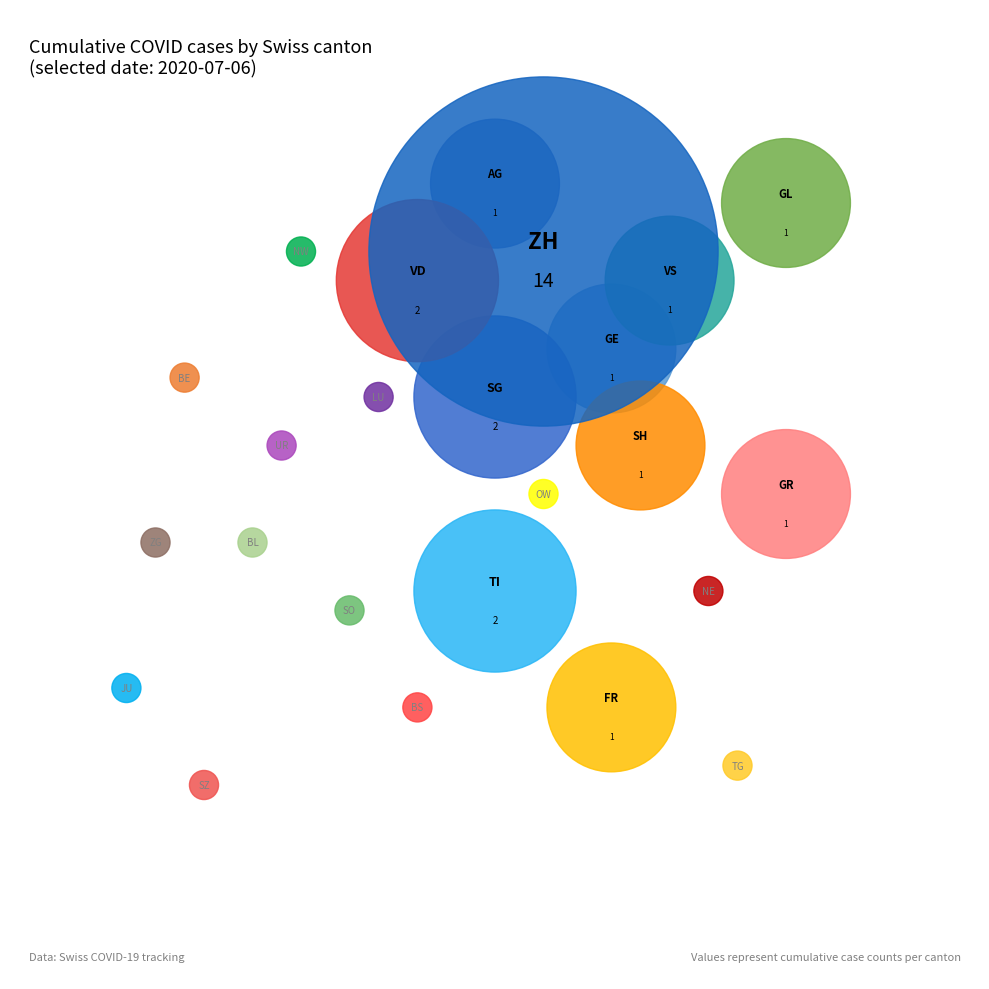

What is the largest slice in the pie chart?

ZH